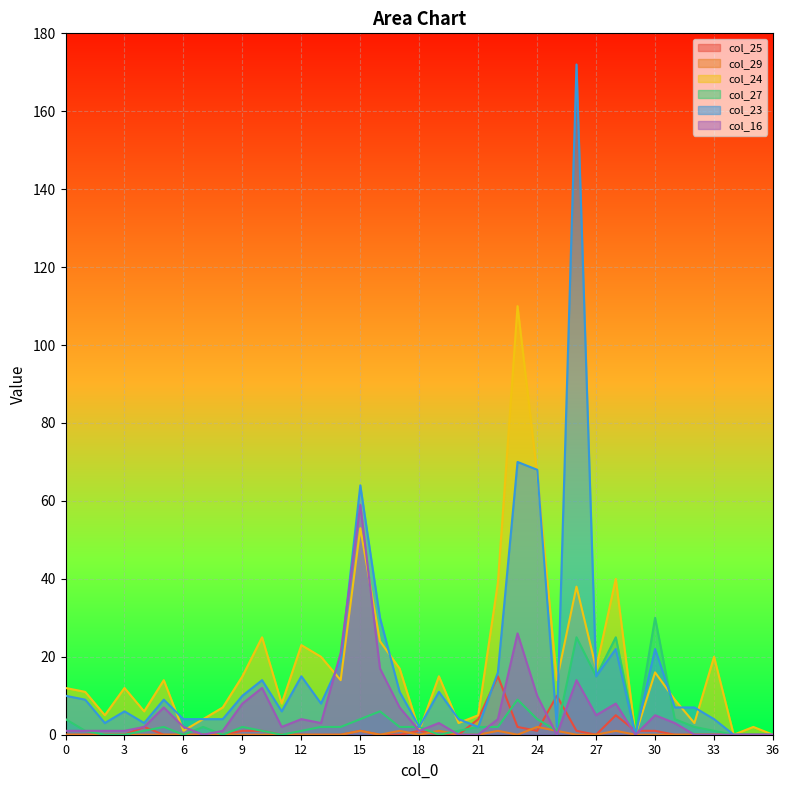

How many interior local valleys does the col_25 series have?

2